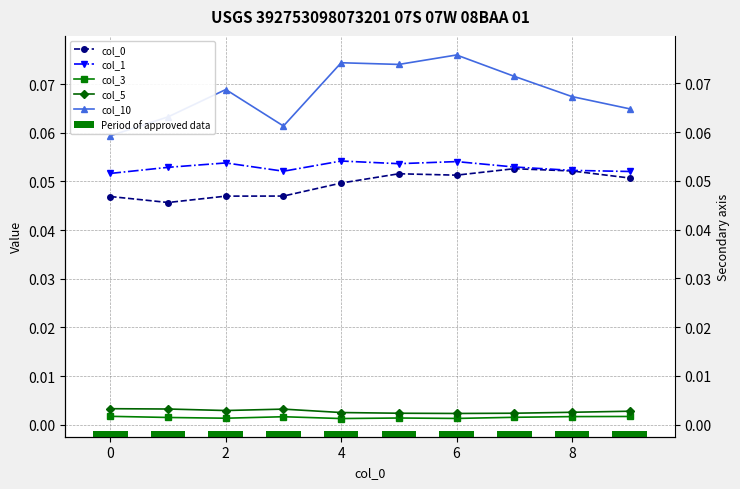

Is it true that col_5 equals 0.0 at 9?

True